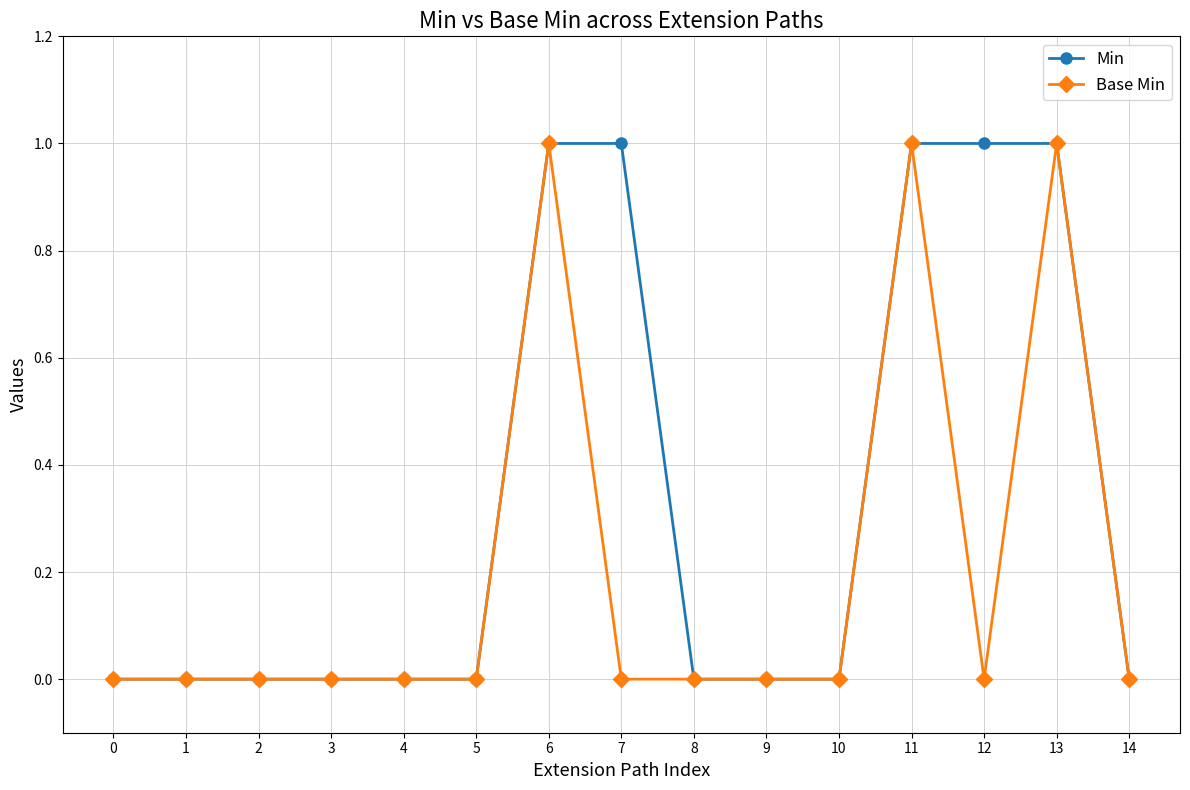

What is the sum of all Min values?

5